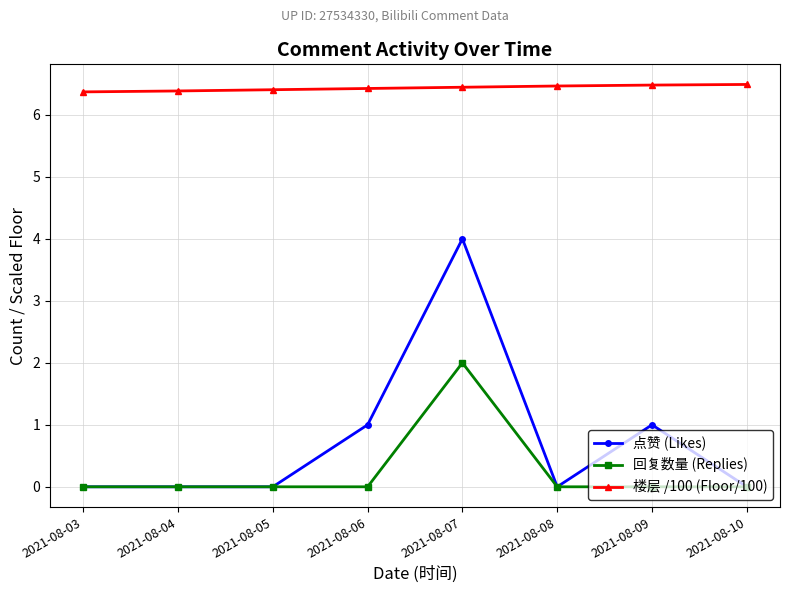

The 回复数量 (Replies) series shows 1.1 at 2021-08-05. True or false?

False